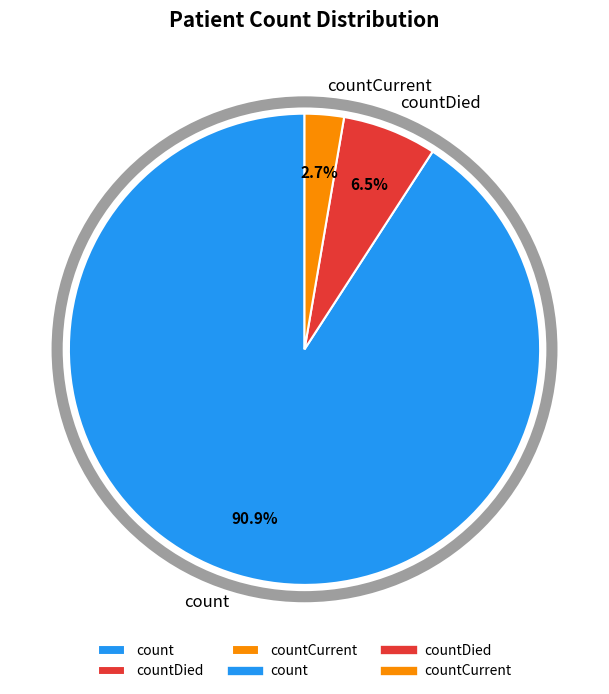

Which category has the biggest portion of the pie?

count